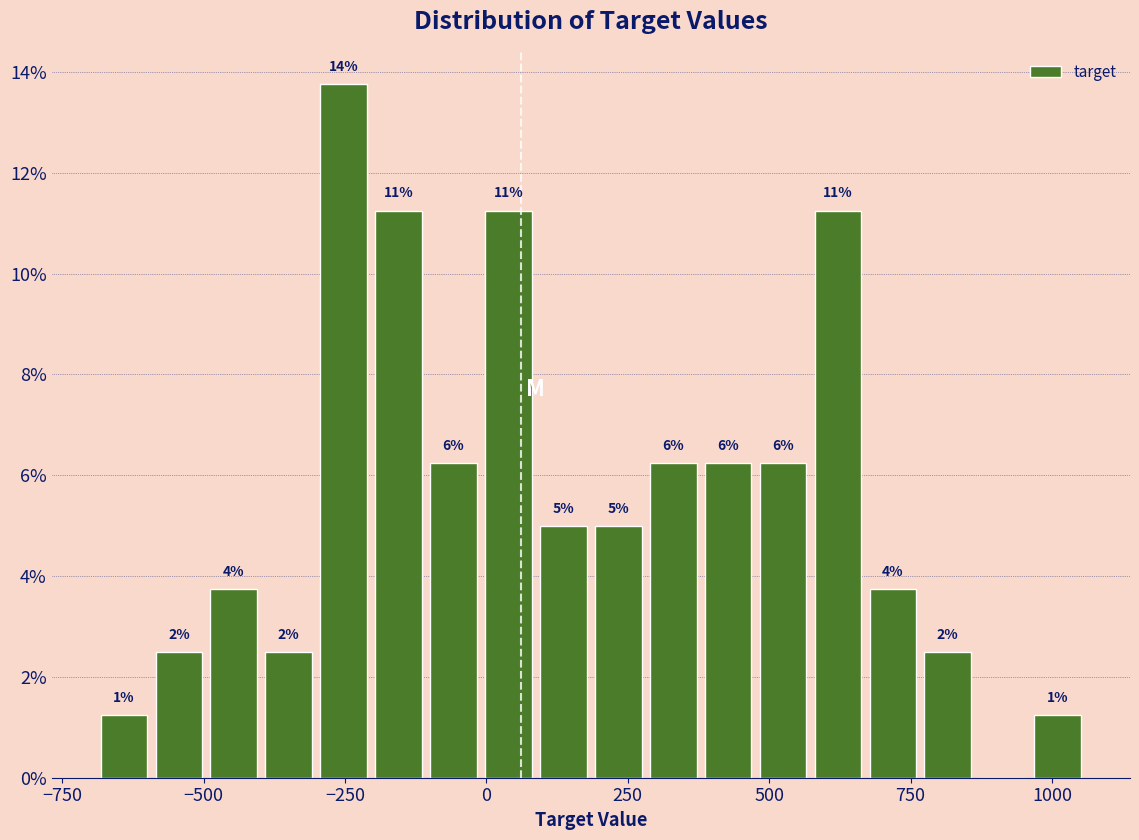

Around what value on the x-axis is the tallest bar? Give the approximate position of its centre, as read against the axis.

-250